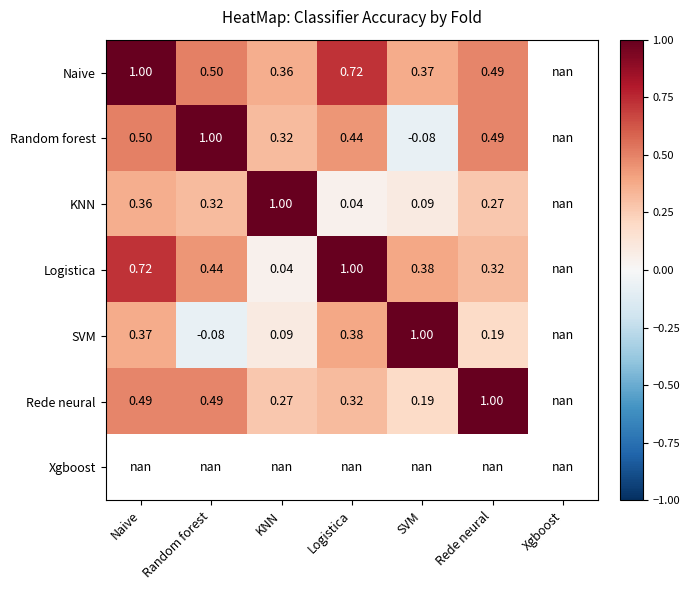

Between Naive and SVM, which series saw the biggest shift?

Naive